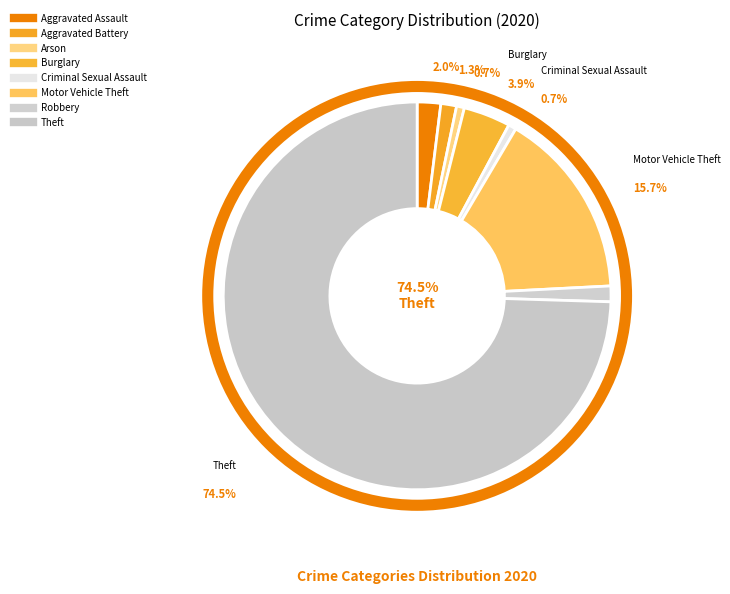

Which has a higher value, Arson or Aggravated Assault?

Aggravated Assault